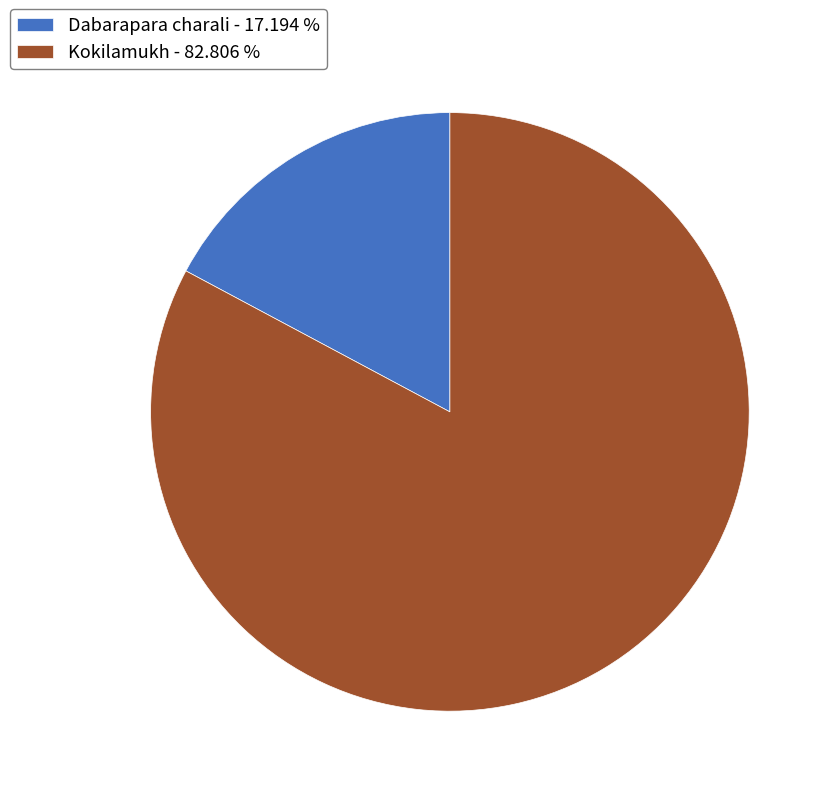

Does Dabarapara charali account for over 50% of the chart?

No